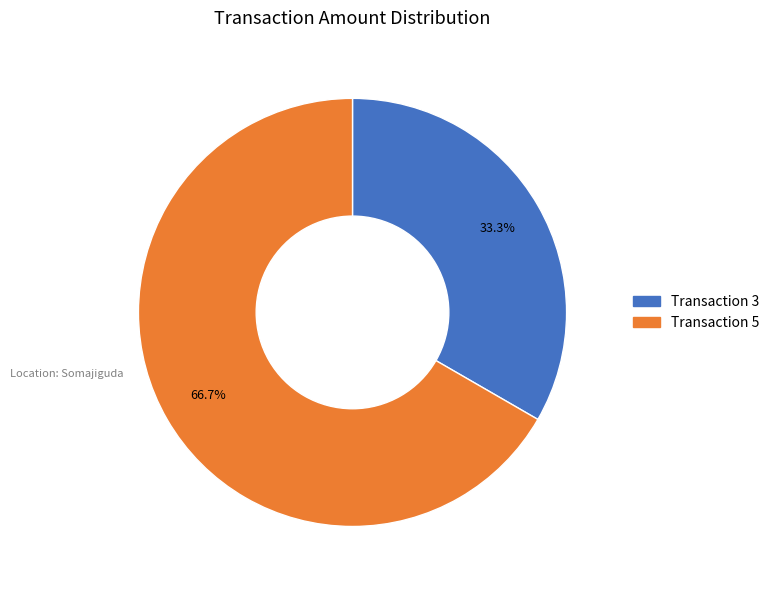

How many slices are in this pie chart?

2